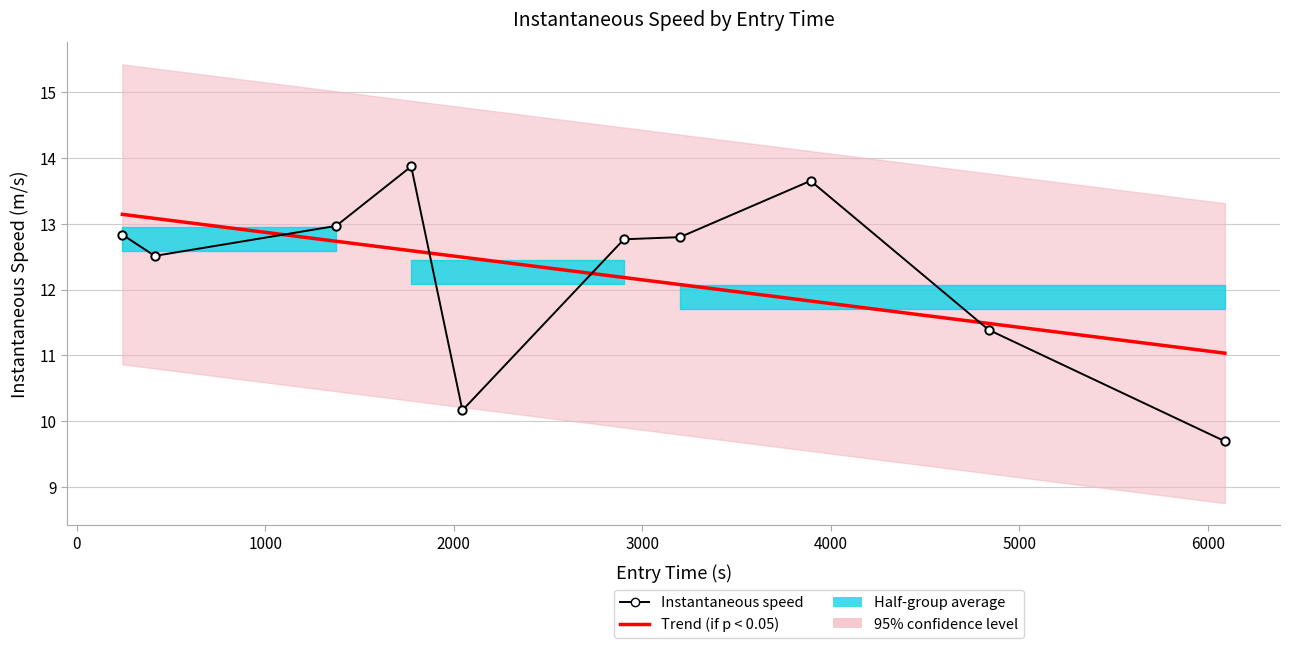

Is it true that Trend (if p < 0.05) equals 22.1 at 0?

False